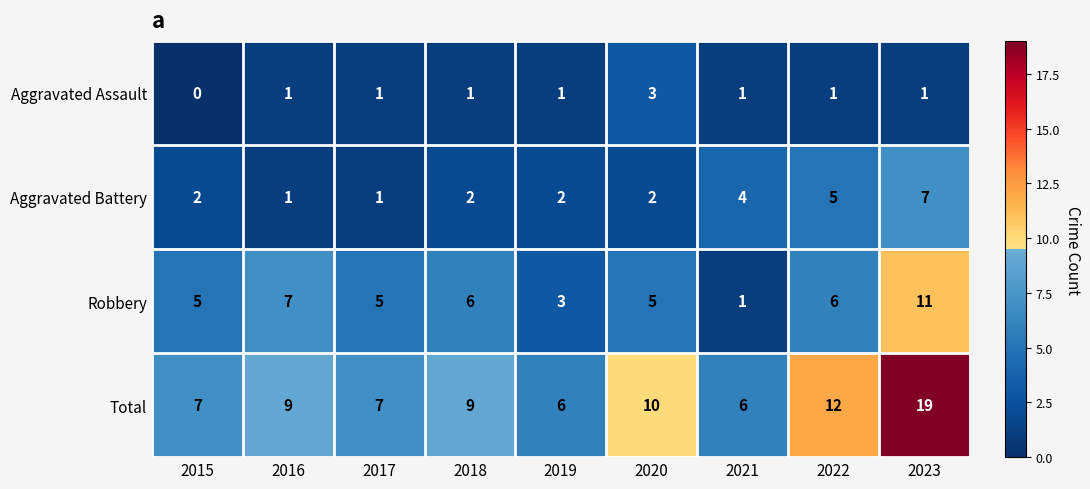

How many Robbery values are between 5 and 6?

5